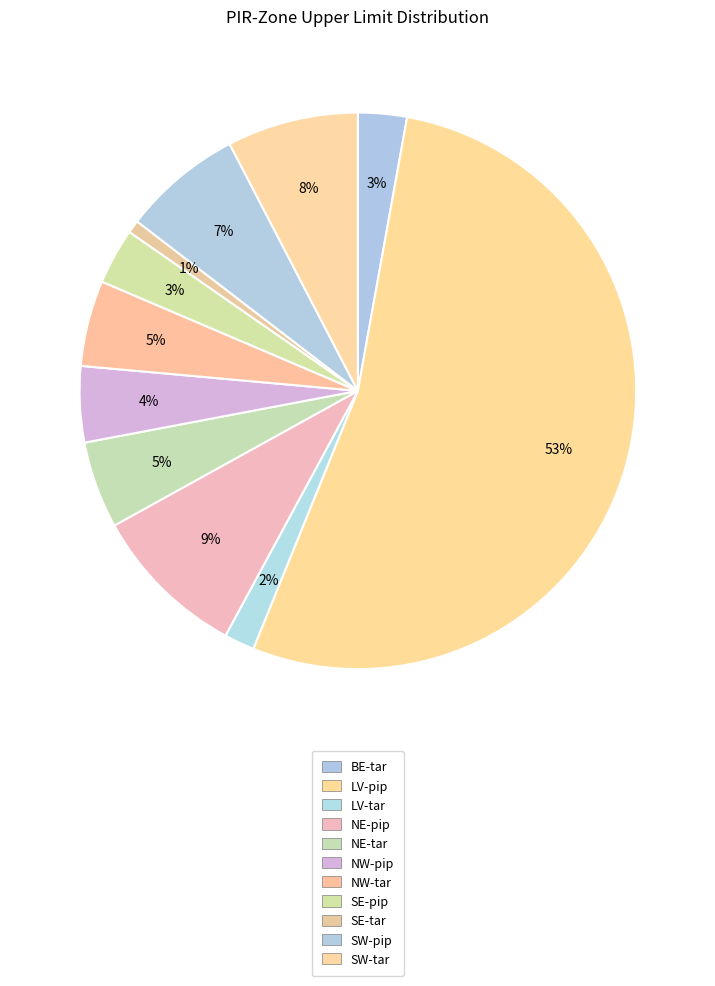

To the nearest percent, what portion does NW-pip represent?

4%